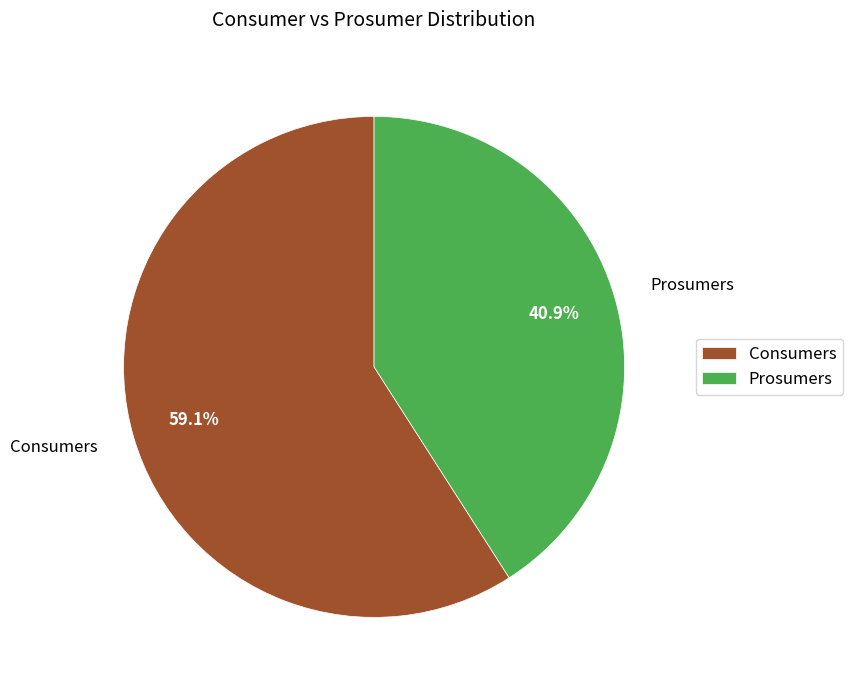

What portion of the pie excludes Consumers?

40.9%